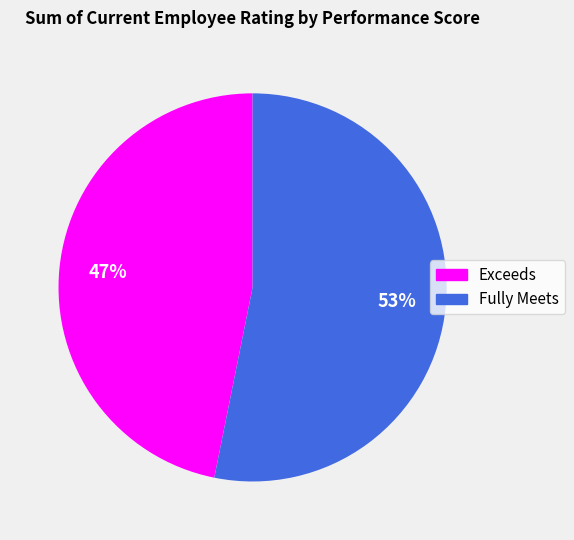

To the nearest percent, what is the difference between the largest and smallest slice percentages?

6%